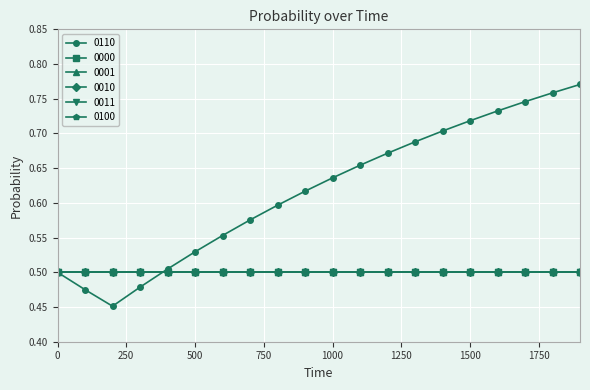

Is this an area chart (filled region under the line)?

No